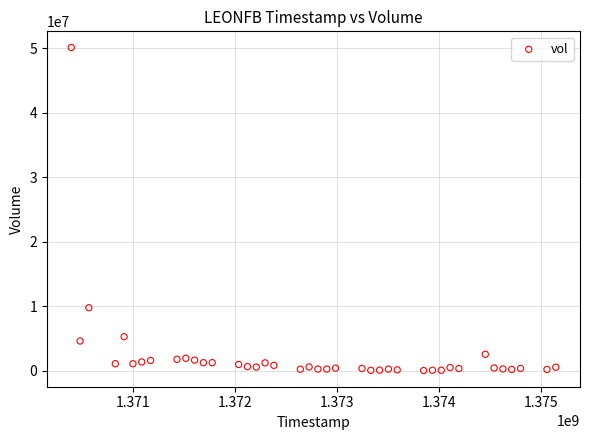

What is the range of X values (max minus min)?

4752000